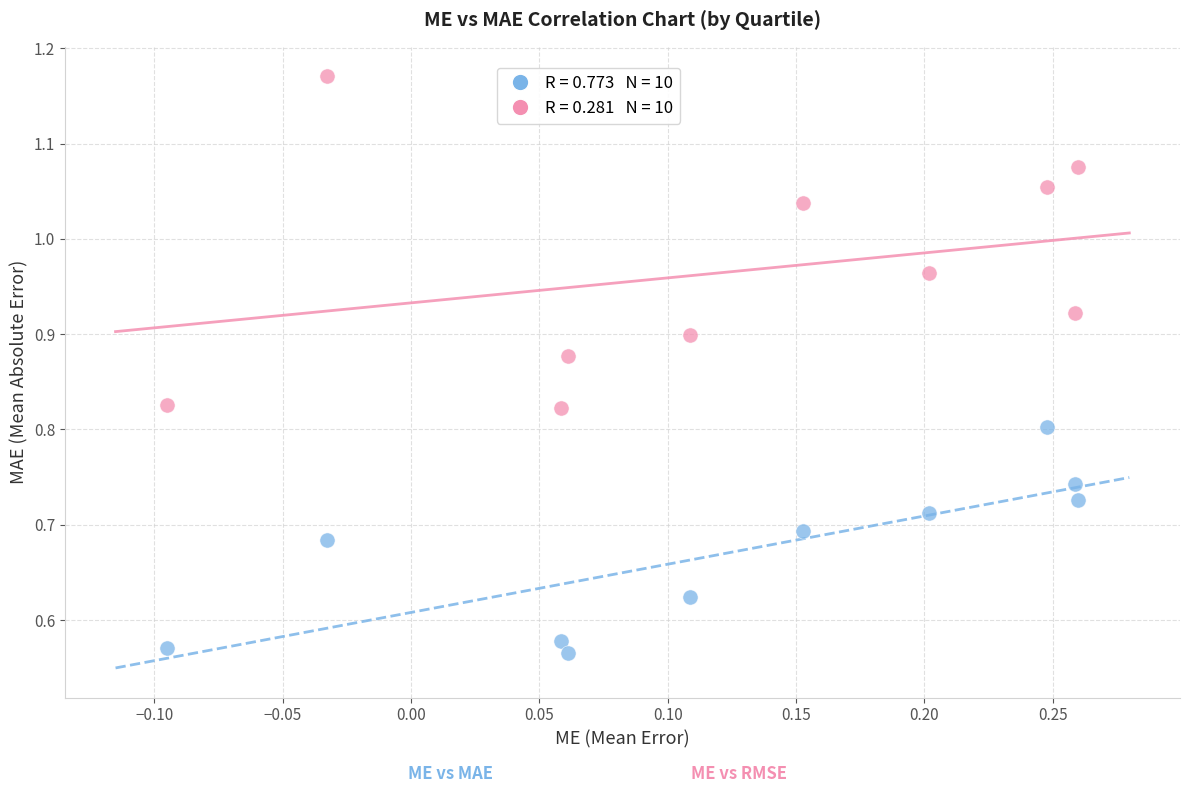

Across all data points, what is the range of X values (max minus min)?

0.4